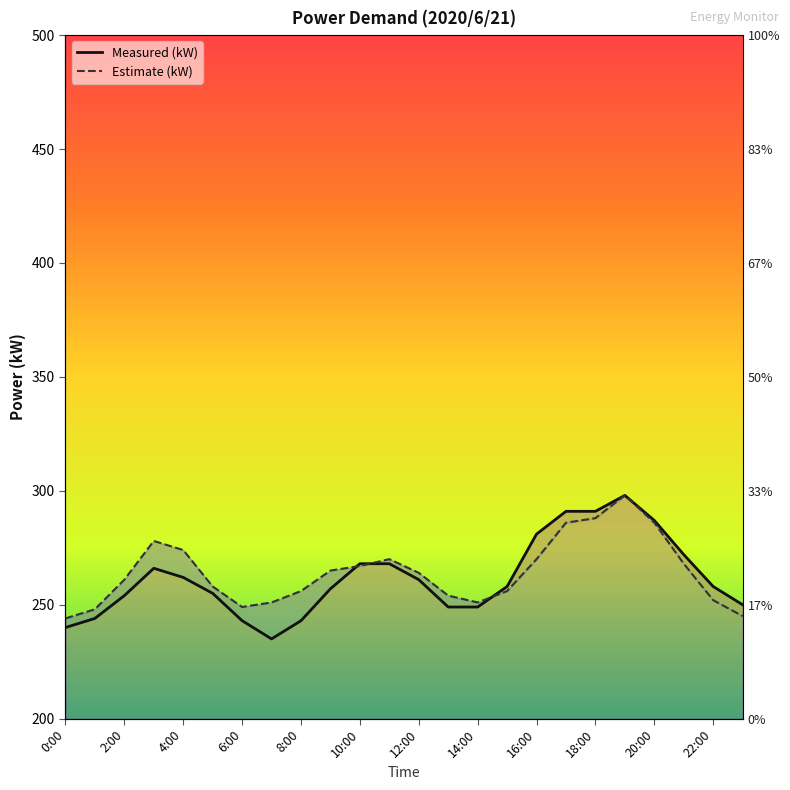

What is the sum of all Estimate (kW) values?

6339